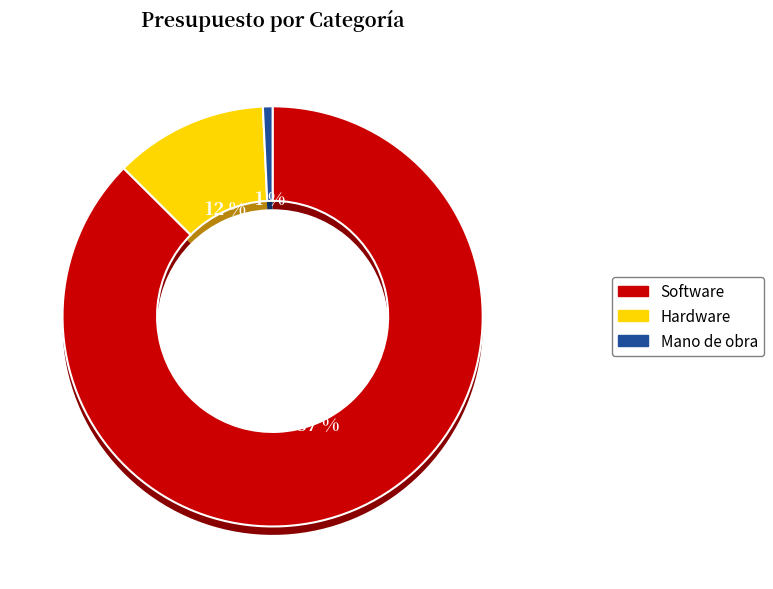

To the nearest percent, what is the average slice percentage?

33%